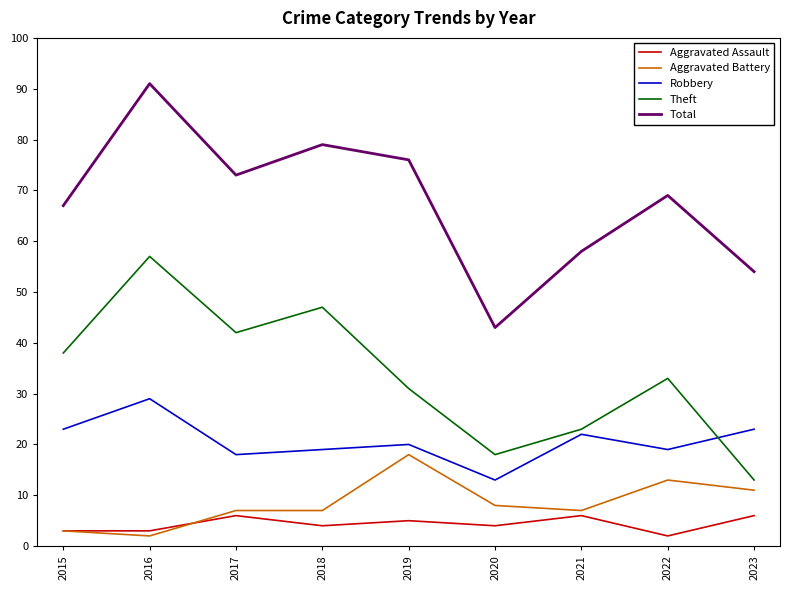

Does the chart have visible grid lines?

No